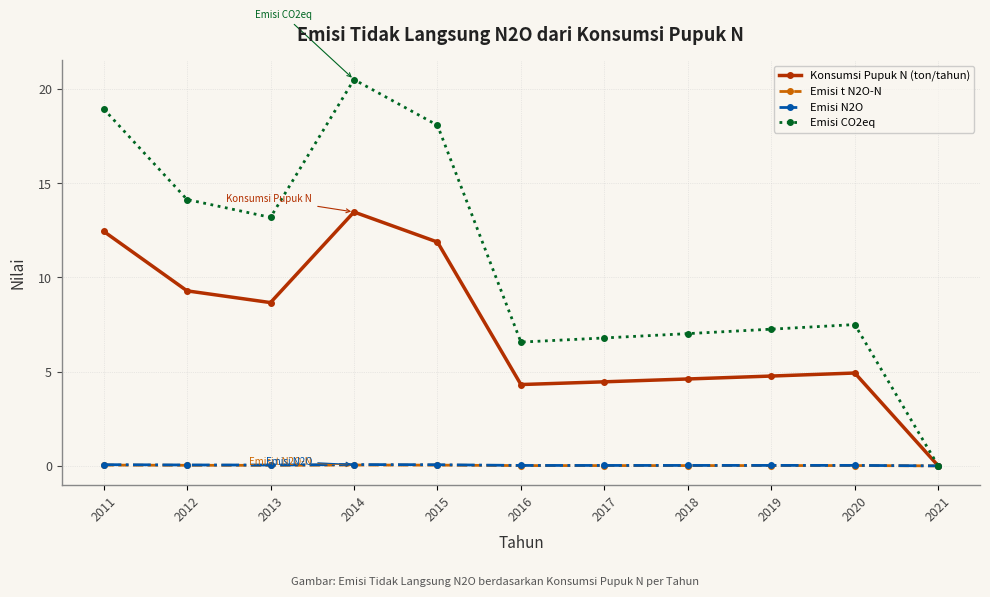

At how many categories does at least one series exceed 2?

10